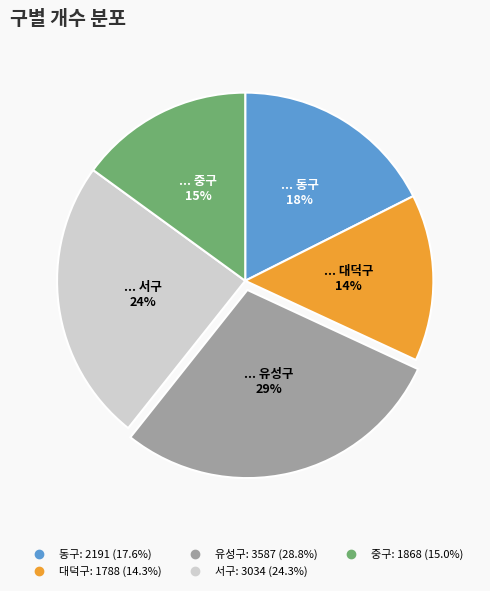

To the nearest percent, what percentage of the pie is 중구?

15%